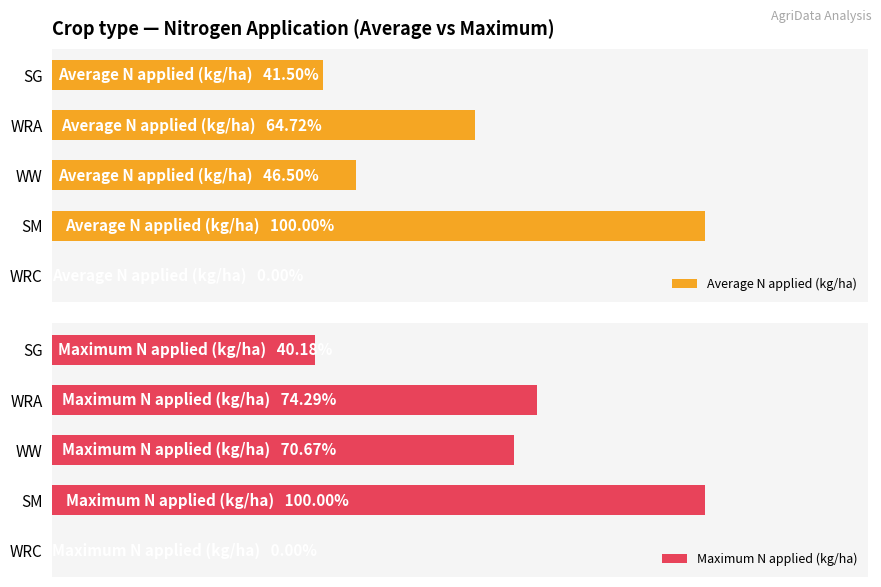

What is the sum of all Average N applied (kg/ha) values?

420.1